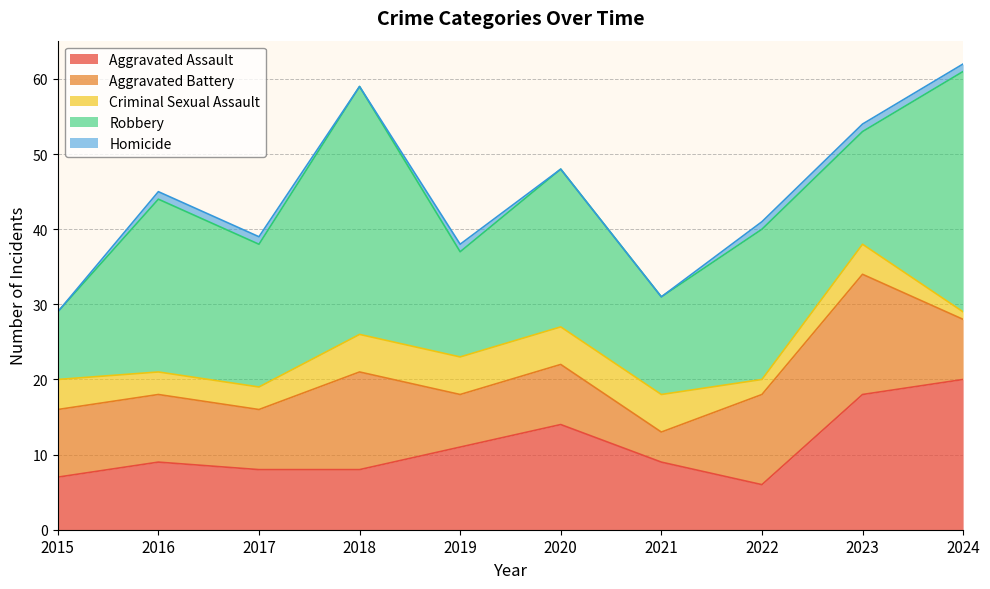

True or false: Criminal Sexual Assault and Robbery cross at least once.

False